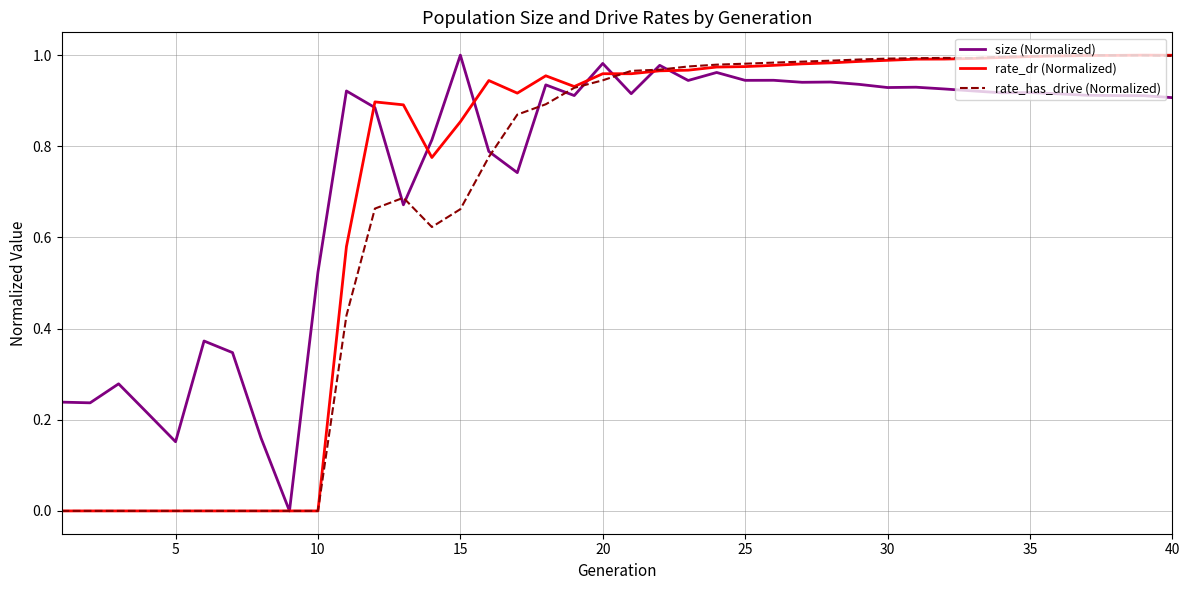

What is the sum of all rate_has_drive (Normalized) values?

27.3